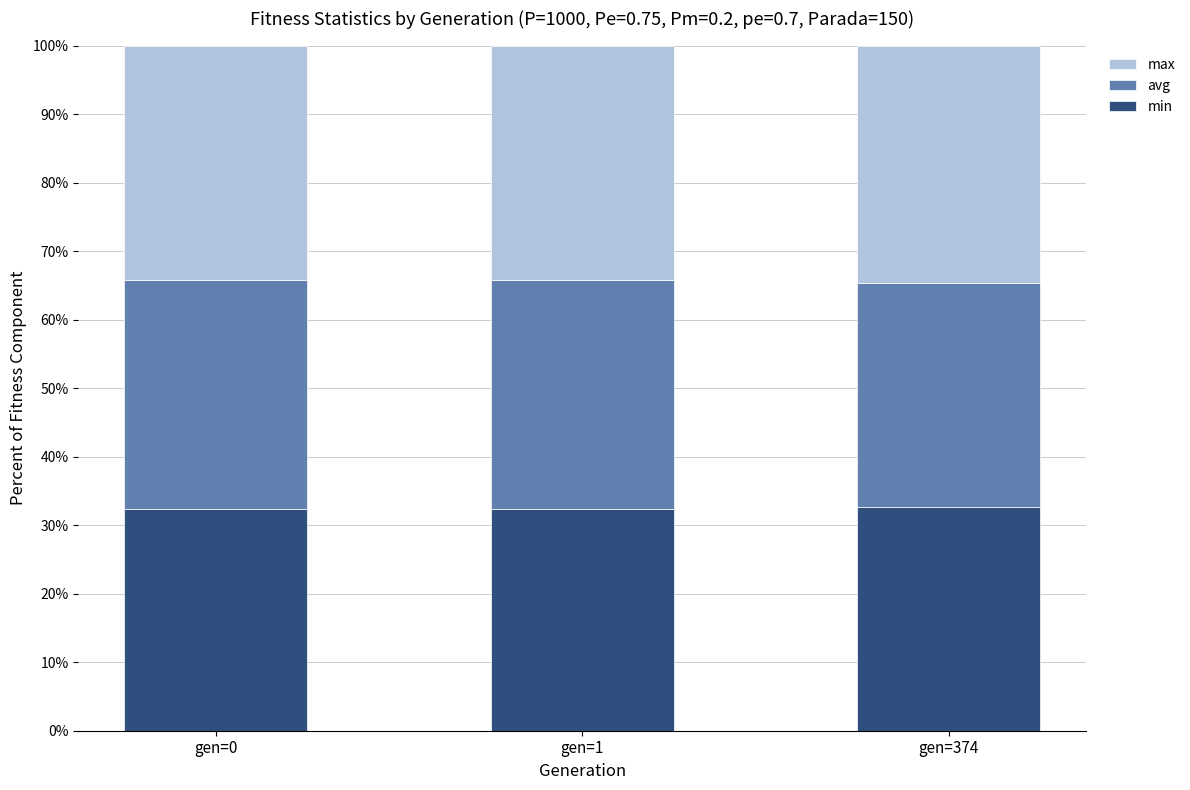

The min series shows 17.9 at gen=374. True or false?

False